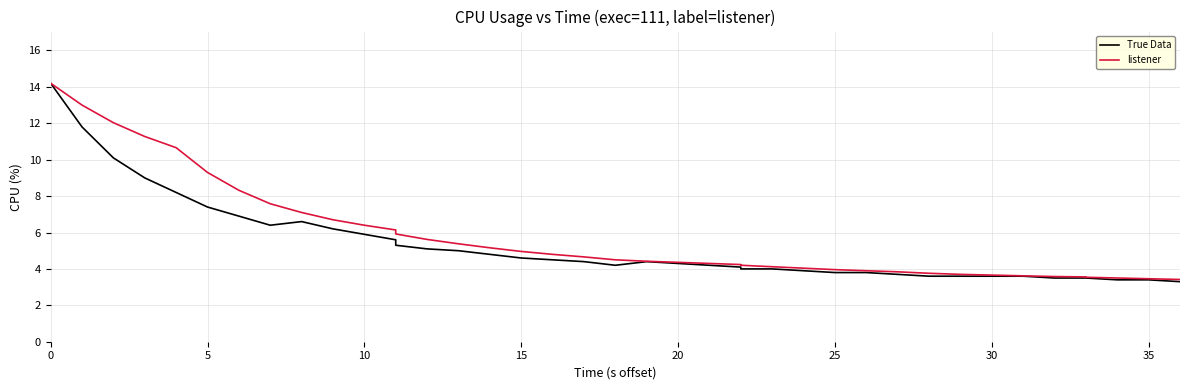

Reading left to right, extract all data points from this chart.

True Data: 14.2	11.8	10.1	9.0	8.2	7.4	6.9	6.4	6.6	6.2	5.9	5.6	5.3	5.1	5.0	4.8	4.6	4.5	4.4	4.2	4.4	4.3	4.2	4.1	4.0	4.0	3.9	3.8	3.8	3.7	3.6	3.6	3.6	3.6	3.5	3.5	3.5	3.4	3.4	3.3
listener: 14.2	13.0	12.0	11.3	10.7	9.3	8.3	7.6	7.1	6.7	6.4	6.1	5.9	5.6	5.4	5.2	5.0	4.8	4.7	4.5	4.4	4.4	4.3	4.2	4.2	4.1	4.0	4.0	3.9	3.8	3.8	3.7	3.7	3.6	3.6	3.6	3.5	3.5	3.5	3.4